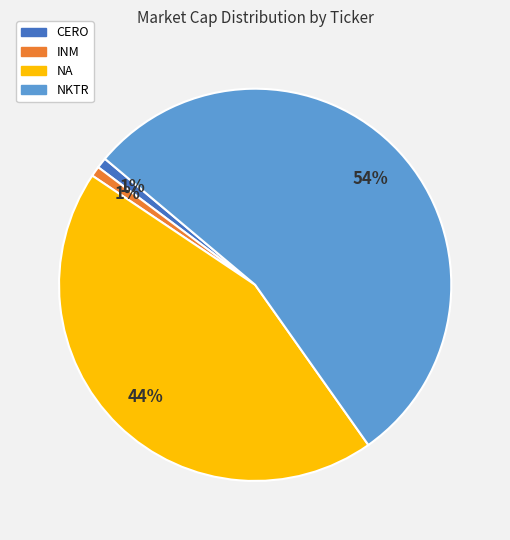

What is the largest slice in the pie chart?

NKTR